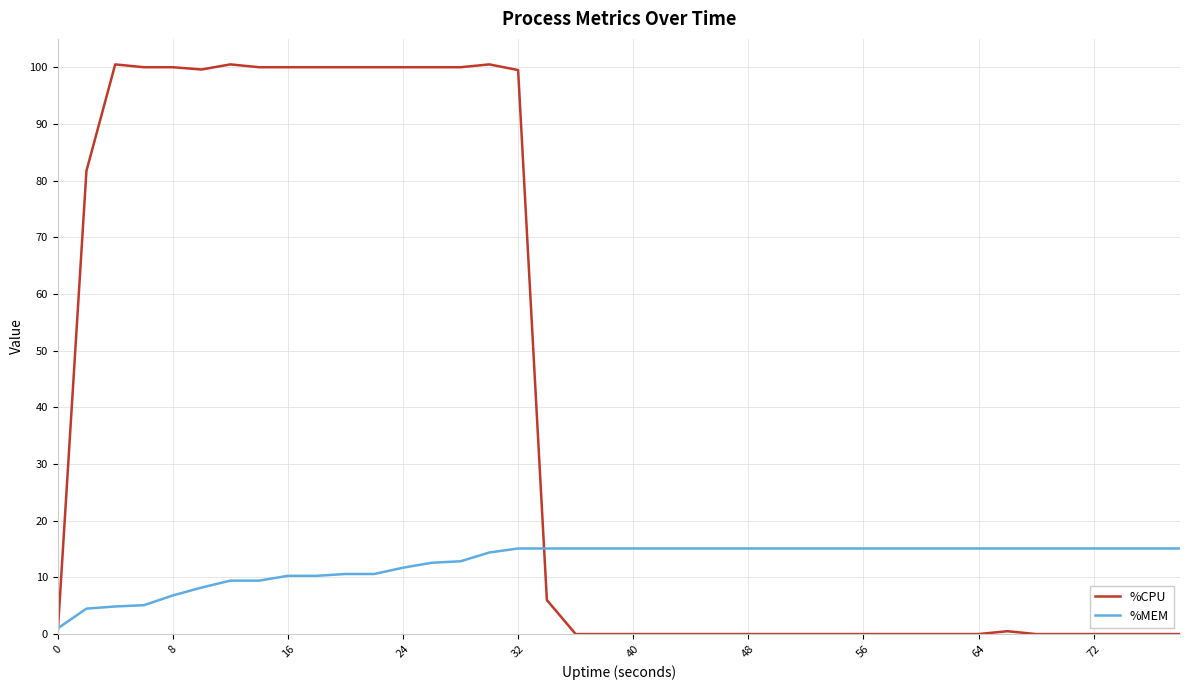

How many times do %MEM and %CPU cross each other?

2